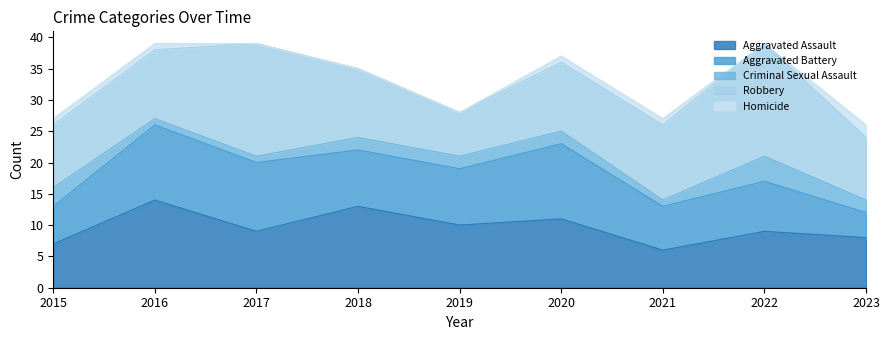

Rank the categories by Aggravated Assault value from lowest to highest.

2021, 2015, 2023, 2017, 2022, 2019, 2020, 2018, 2016